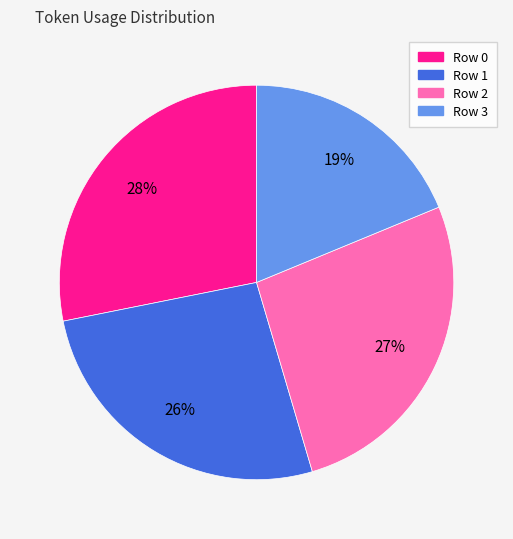

Combined, do Row 0 and Row 3 account for over 50%?

No